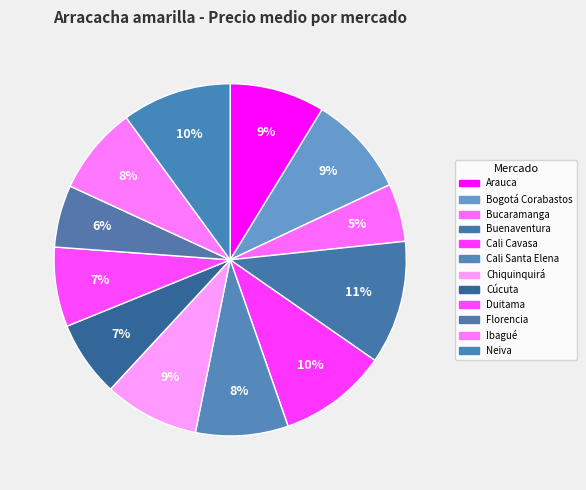

What percentage do Chiquinquirá and Cali Cavasa together represent?

18.7%